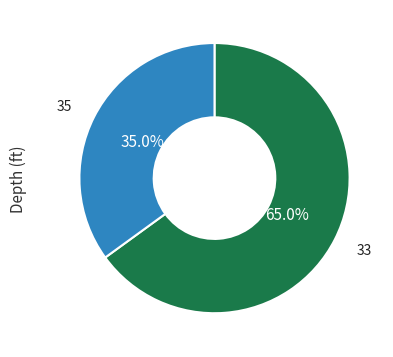

Does any single category account for the majority?

Yes